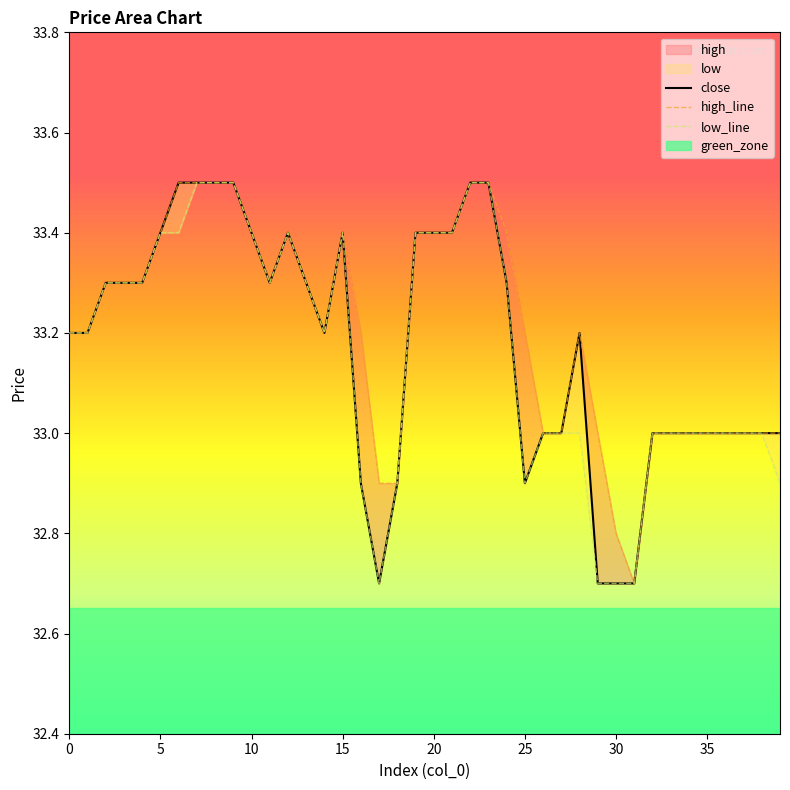

Reading right to left, what are all the values shown in this chart?

close: 33.0	33.0	33.0	33.0	33.0	33.0	33.0	33.0	32.7	32.7	32.7	33.2	33.0	33.0	32.9	33.3	33.5	33.5	33.4	33.4	33.4	32.9	32.7	32.9	33.4	33.2	33.3	33.4	33.3	33.4	33.5	33.5	33.5	33.5	33.4	33.3	33.3	33.3	33.2	33.2
high: 33.0	33.0	33.0	33.0	33.0	33.0	33.0	33.0	32.7	32.8	33.0	33.2	33.0	33.0	33.2	33.4	33.5	33.5	33.4	33.4	33.4	32.9	32.9	33.2	33.4	33.2	33.3	33.4	33.3	33.4	33.5	33.5	33.5	33.5	33.4	33.3	33.3	33.3	33.2	33.2
low: 32.9	33.0	33.0	33.0	33.0	33.0	33.0	33.0	32.7	32.7	32.7	33.0	33.0	33.0	32.9	33.3	33.5	33.5	33.4	33.4	33.4	32.9	32.7	32.9	33.4	33.2	33.3	33.4	33.3	33.4	33.5	33.5	33.5	33.4	33.4	33.3	33.3	33.3	33.2	33.2